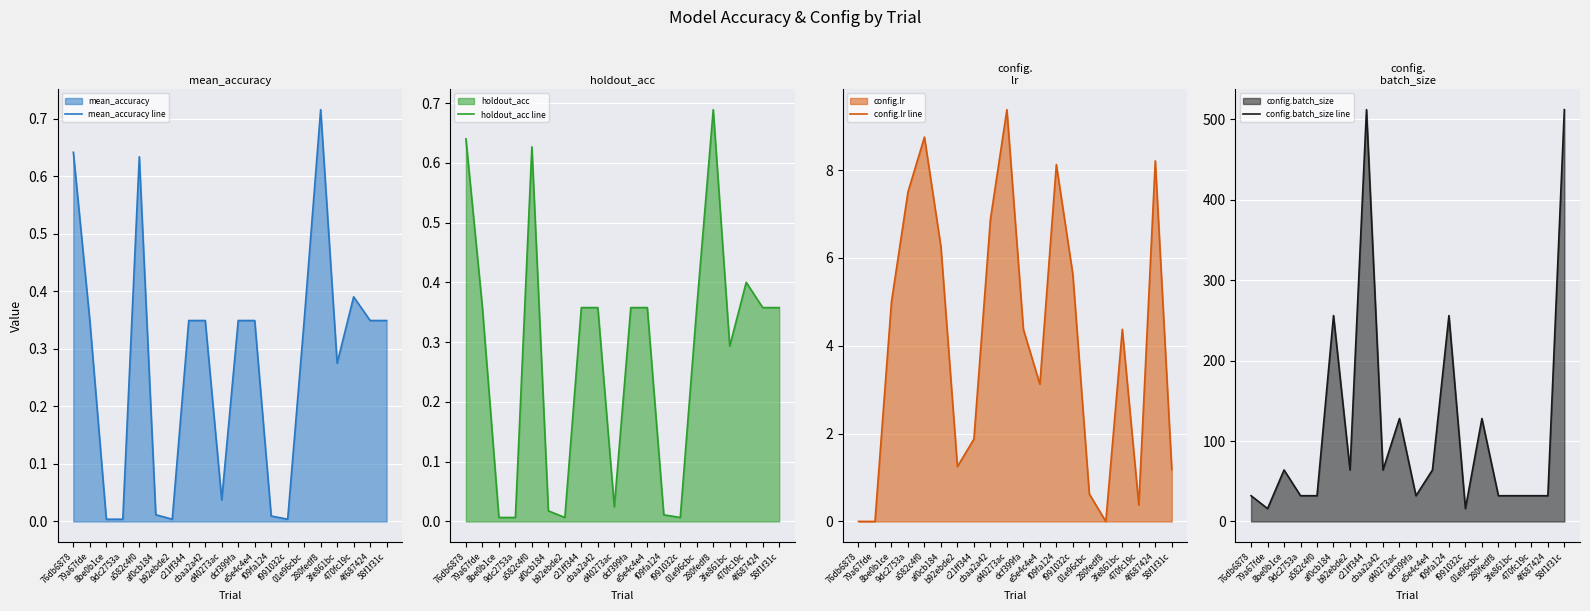

How many series are shown in this chart?

4